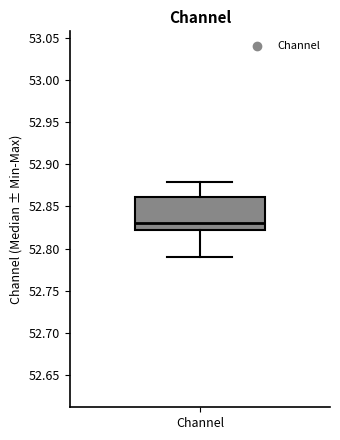

Read this box plot against the y-axis: the position of the median line, the range covered by the box, and the ends of both whiskers. The values are not printed on the chart, so give them approximately, as read against the axis.

median 52.83, box 52.82 to 52.86, whiskers 52.79 to 52.88